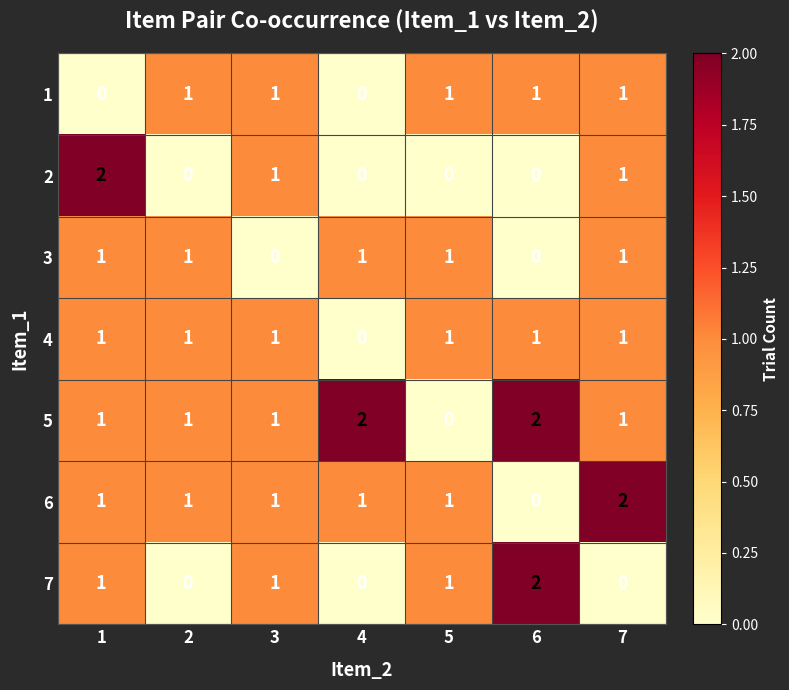

At how many categories does at least one series exceed 0?

7